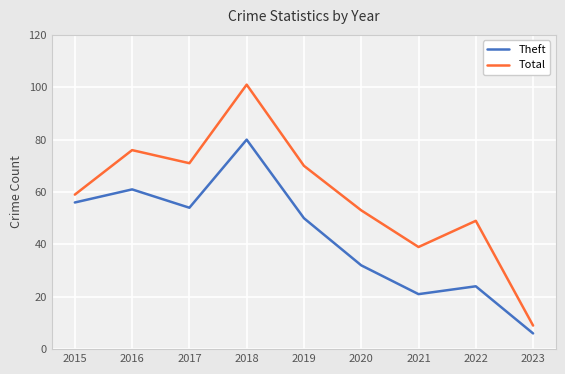

Reading left to right, extract all data points from this chart.

Theft: 56	61	54	80	50	32	21	24	6
Total: 59	76	71	101	70	53	39	49	9